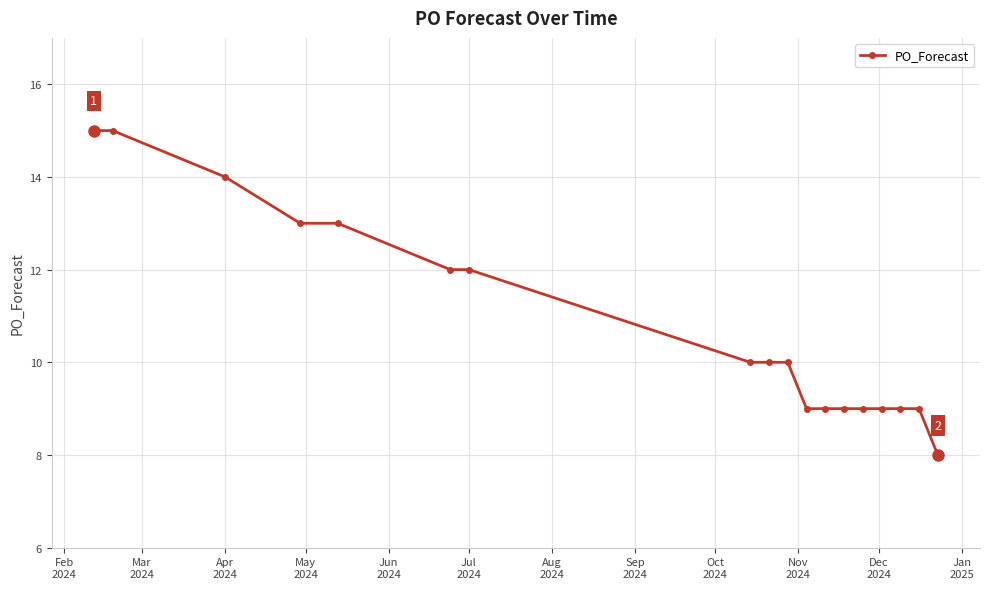

What is the value of the 5th point from the left?

13